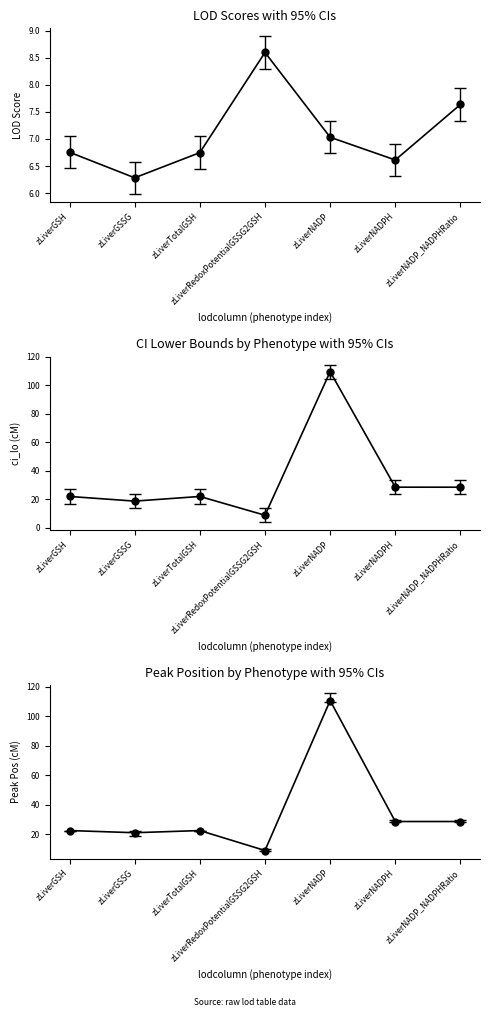

Reading left to right, what are all the values shown in this chart?

lod: 6.8	6.3	6.7	8.6	7.0	6.6	7.6
ci_lo: 22.1	18.8	22.1	8.9	109.7	28.6	28.6
pos: 22.5	21.0	22.5	9.0	110.5	28.6	28.6